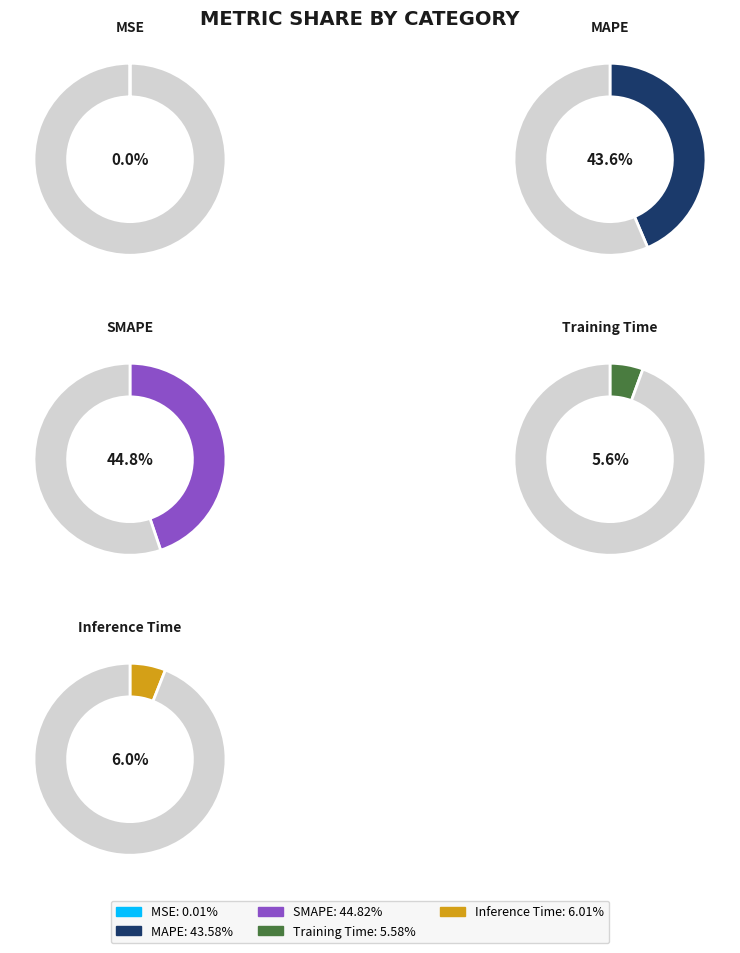

Does any single category account for the majority?

No